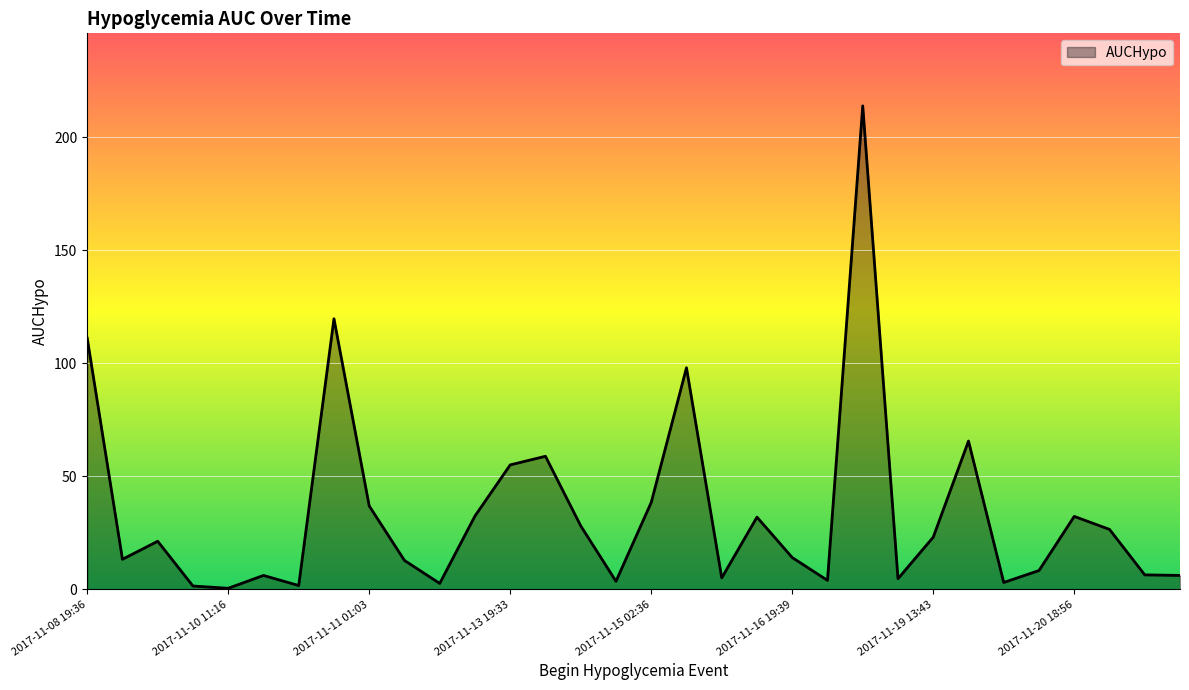

What is the difference between the maximum and minimum values?

213.5